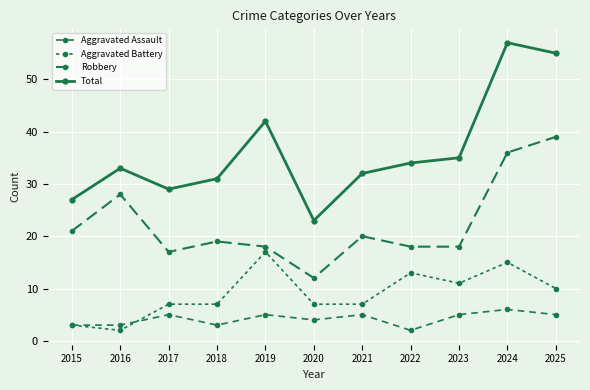

What is the value of the Aggravated Battery point at the 4th from the left?

7